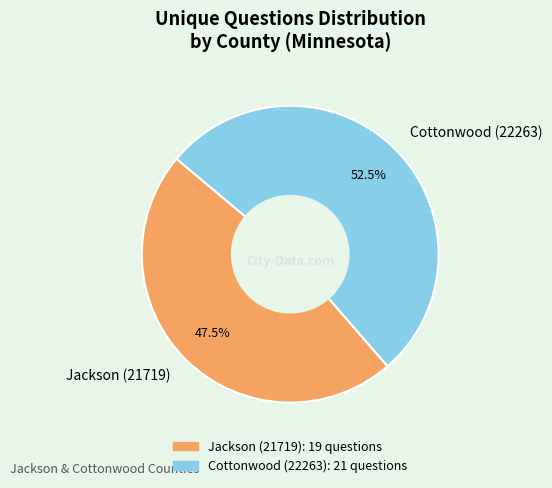

Count the number of slices in the pie.

2